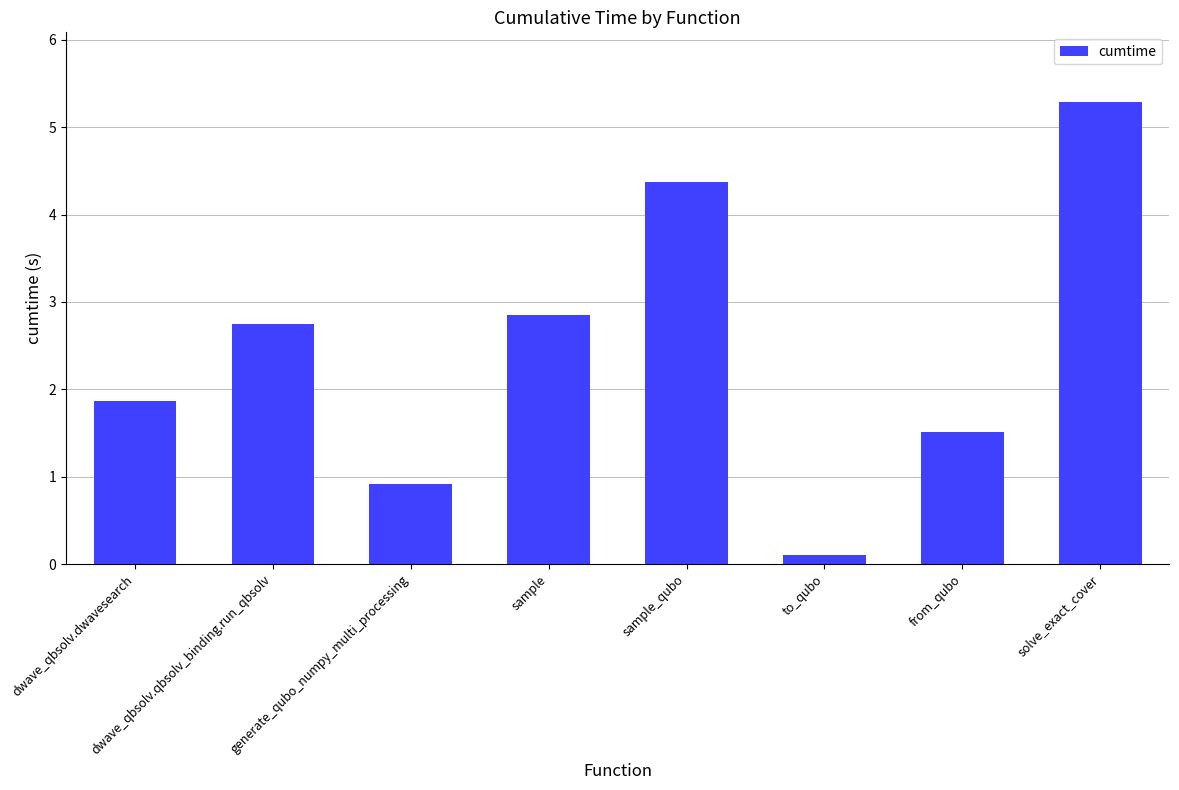

Which has a higher value, dwave_qbsolv.dwavesearch or to_qubo?

dwave_qbsolv.dwavesearch